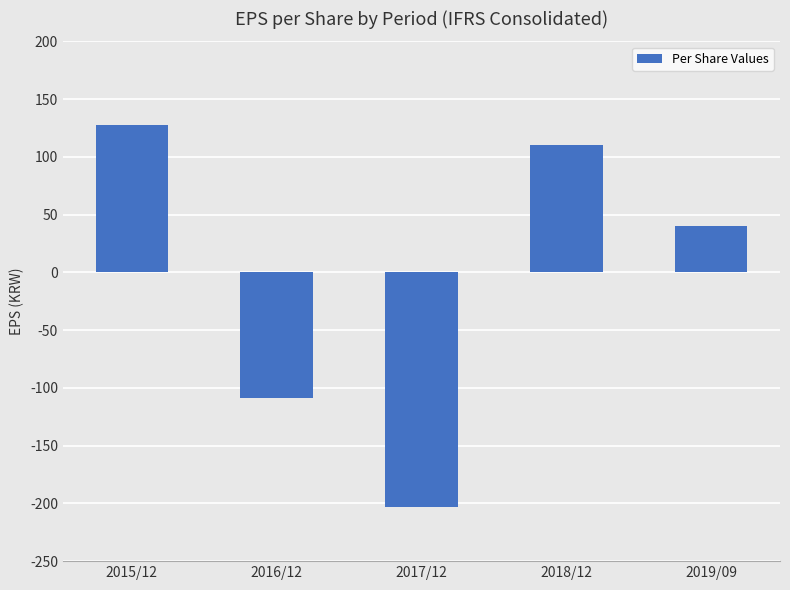

Reading right to left, extract all data points from this chart.

40	110	-203	-109	128